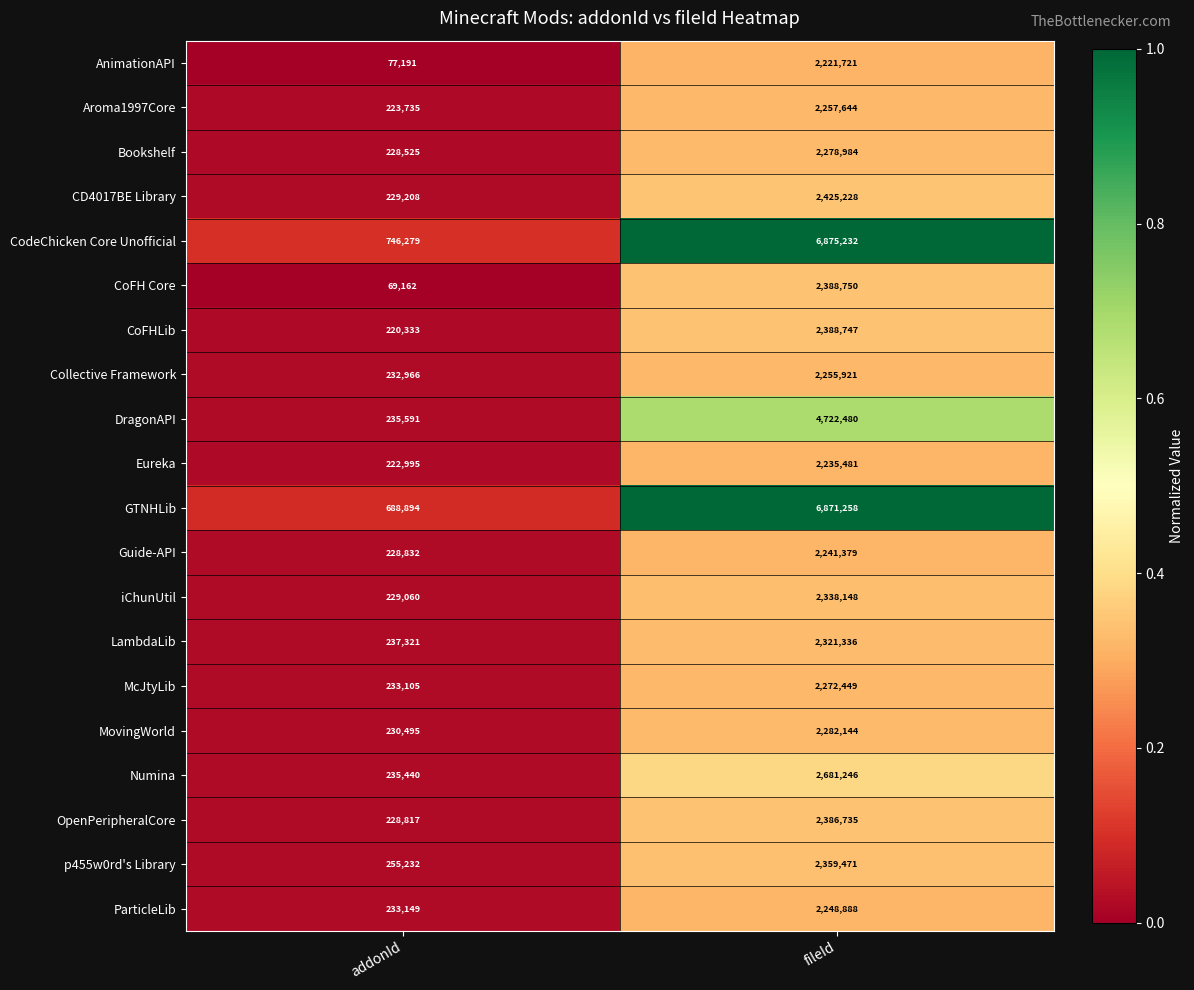

Rank the series at fileId from lowest to highest value.

AnimationAPI, Eureka, Guide-API, ParticleLib, Collective Framework, Aroma1997Core, McJtyLib, Bookshelf, MovingWorld, LambdaLib, iChunUtil, p455w0rd's Library, OpenPeripheralCore, CoFHLib, CoFH Core, CD4017BE Library, Numina, DragonAPI, GTNHLib, CodeChicken Core Unofficial